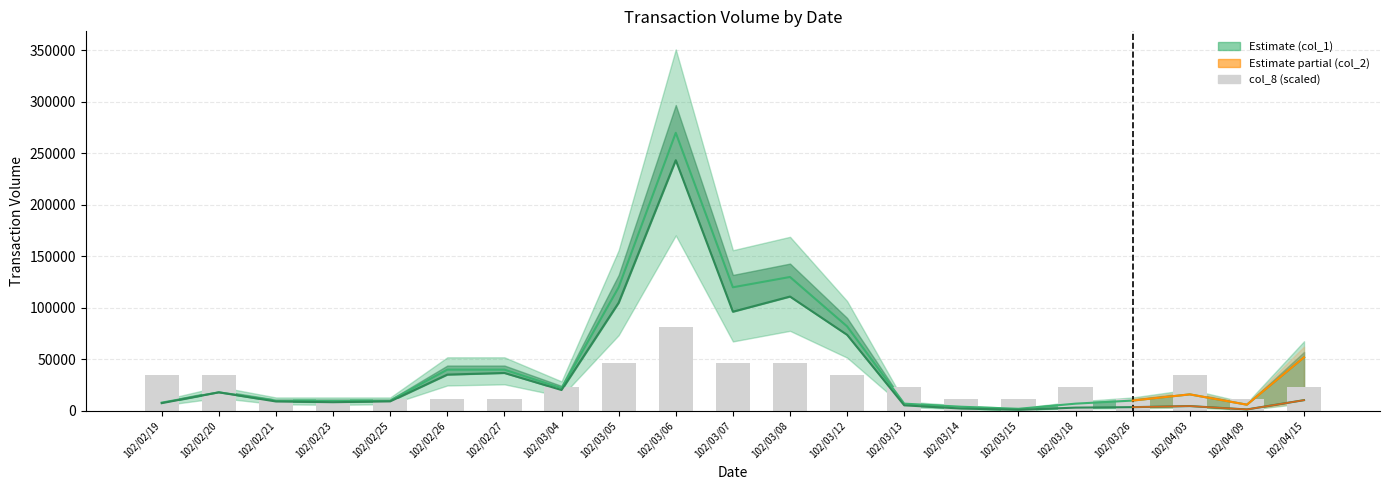

Is it true that col_1 equals 14059.6 at 102/03/26?

False